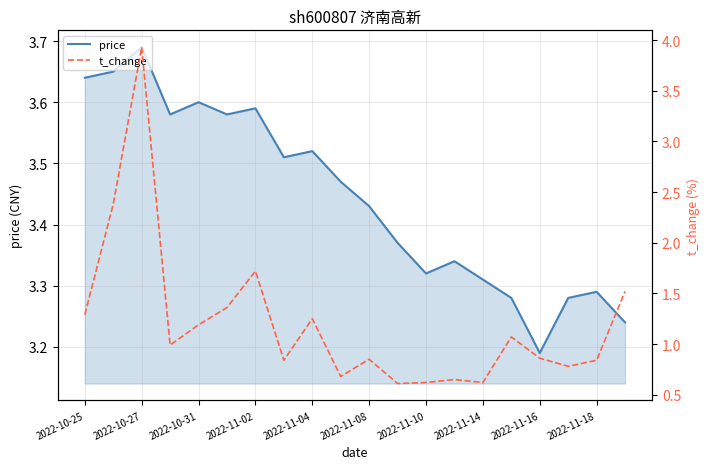

After their last crossing, which series has the higher values: t_change or price?

price